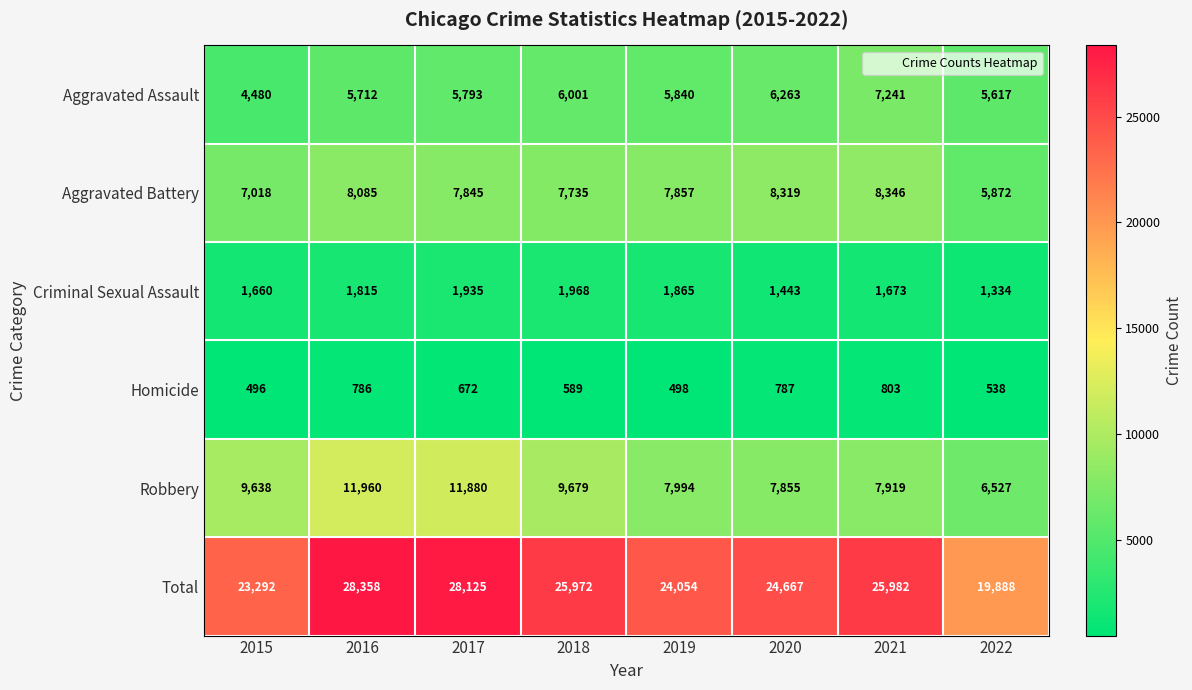

Which series has the largest range (max minus min)?

Total